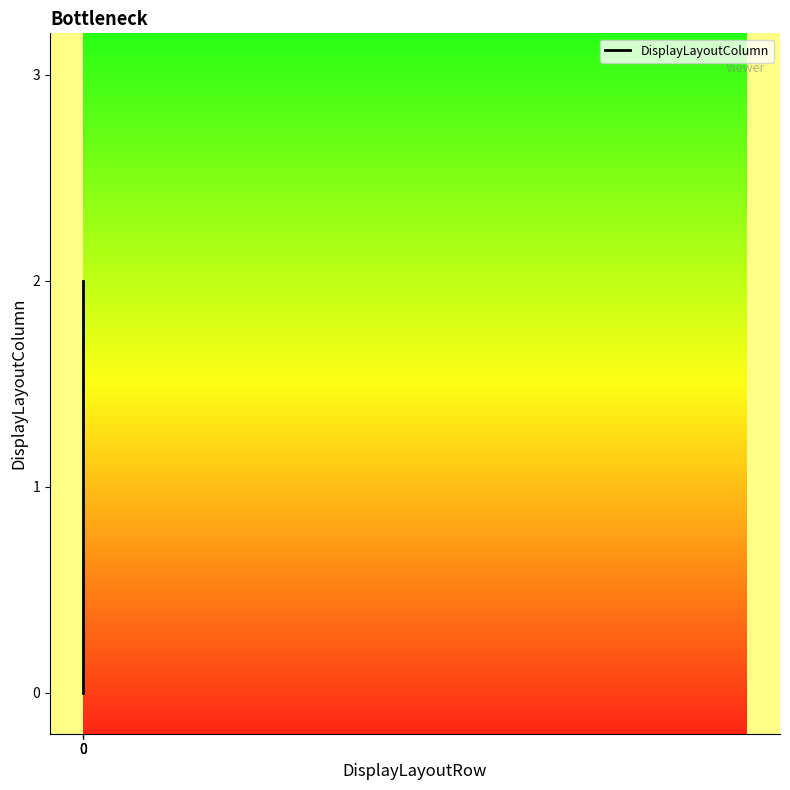

What is the greatest value displayed?

2